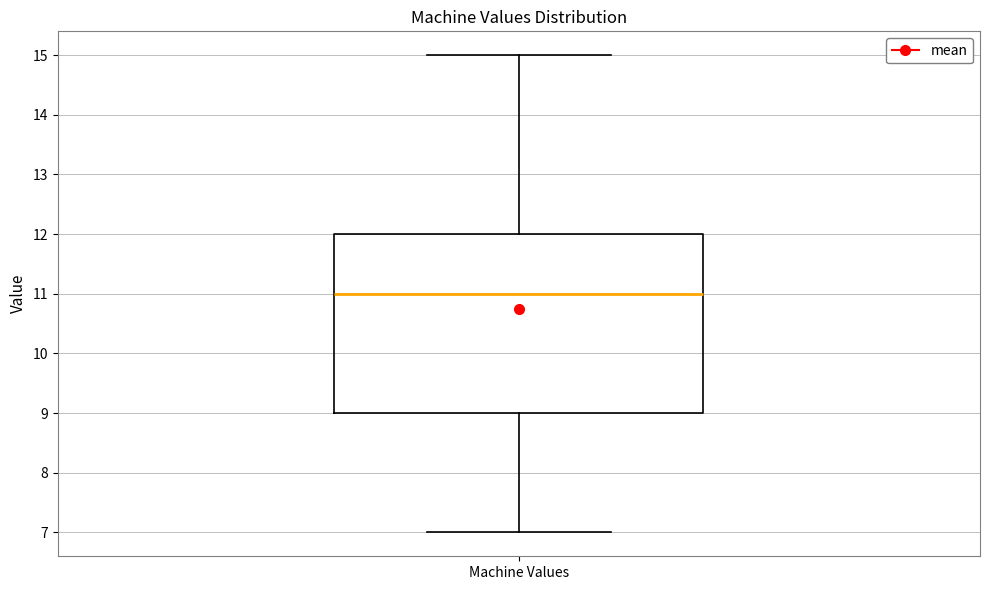

Where is the upper edge of the box for Machine Values on the y-axis? The values are not printed on the chart, so give them approximately, as read against the axis.

12